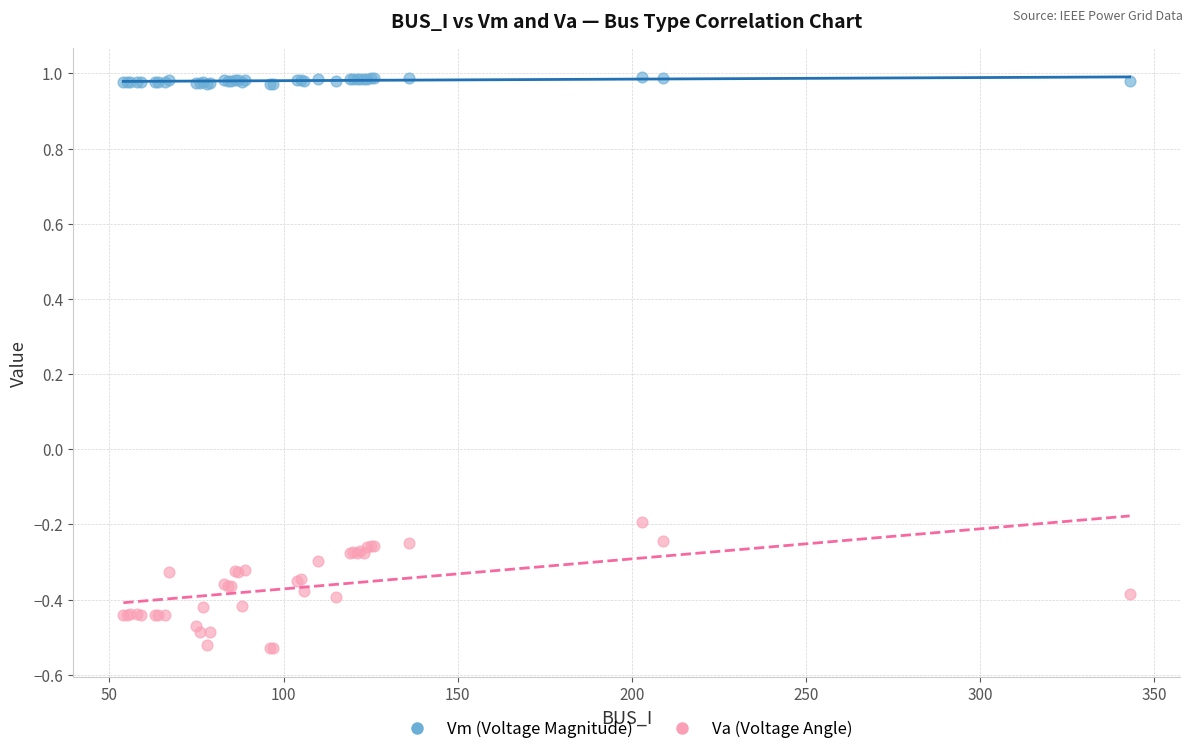

What are all the series names shown in the legend?

Vm (Voltage Magnitude), Va (Voltage Angle)